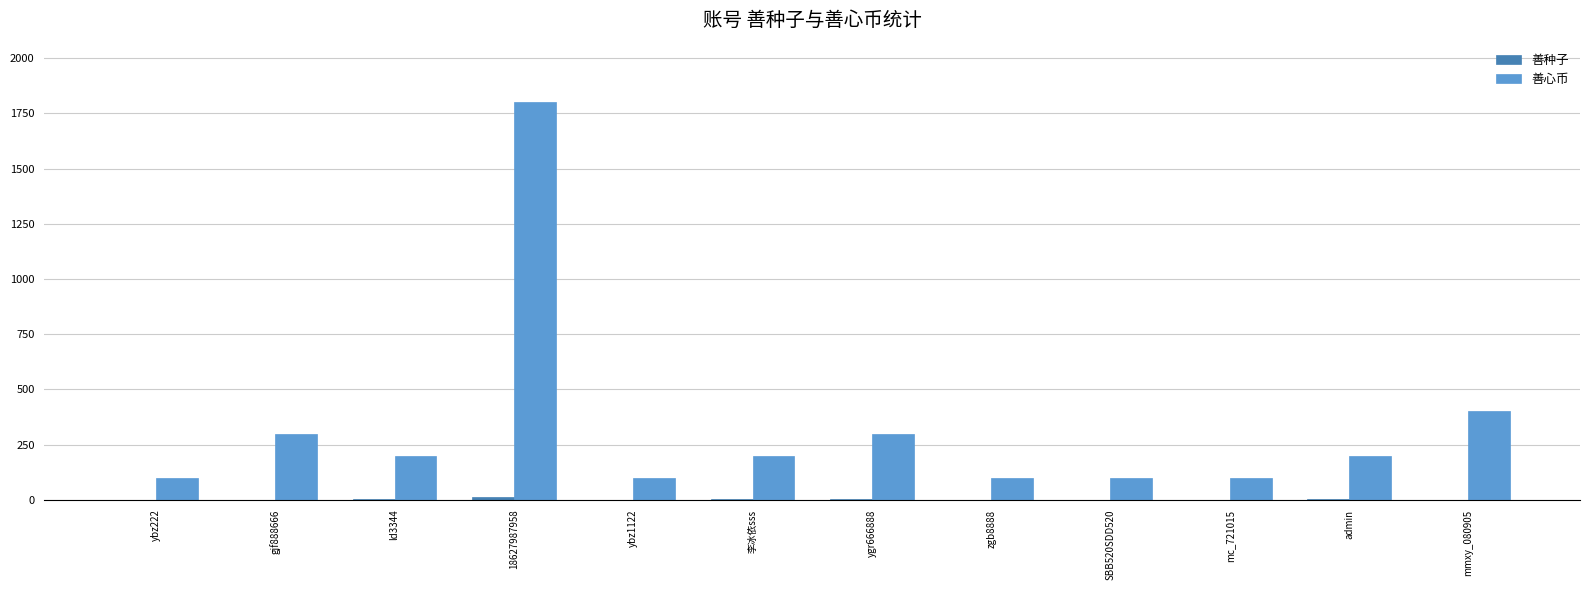

Count the number of categories in the chart.

12